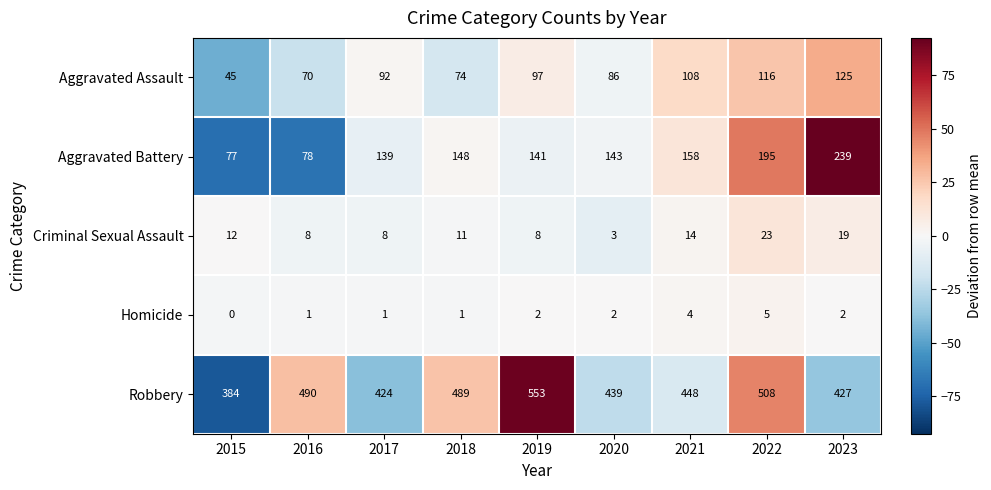

The Aggravated Battery series shows 77 at 2015. True or false?

True